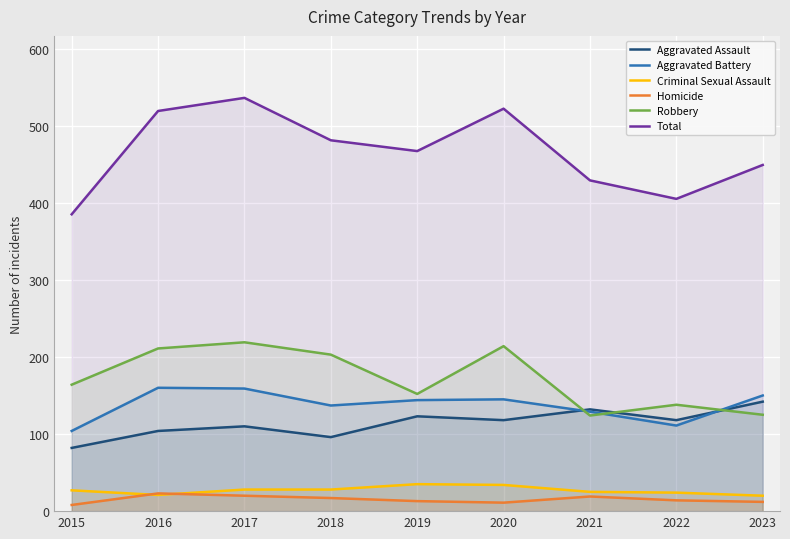

Which series has the widest spread of values?

Total